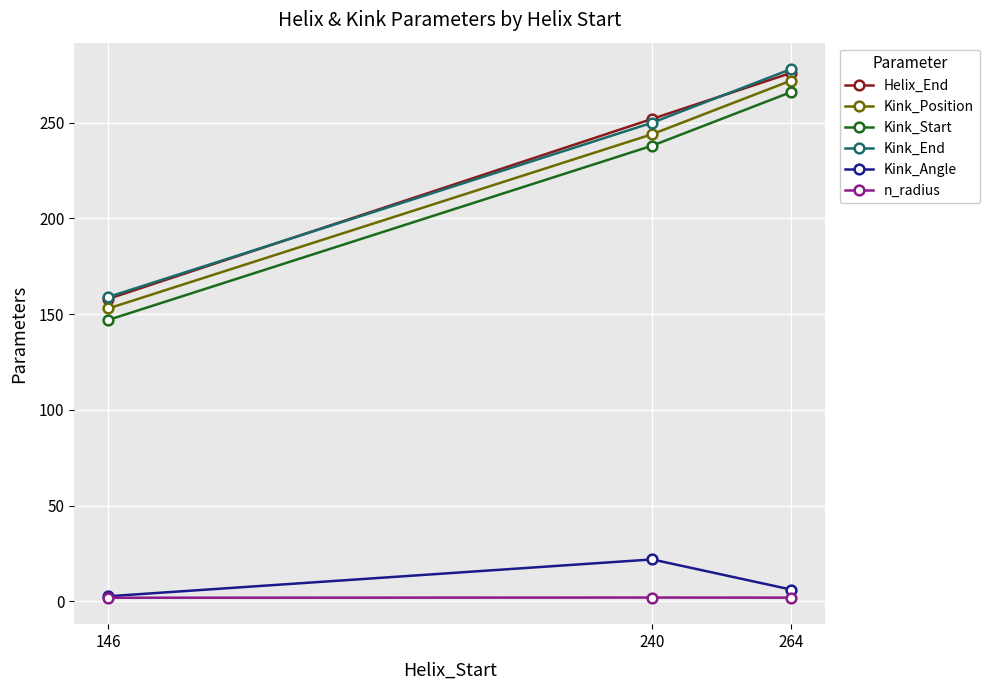

At which label is Kink_End closest to 218?

240